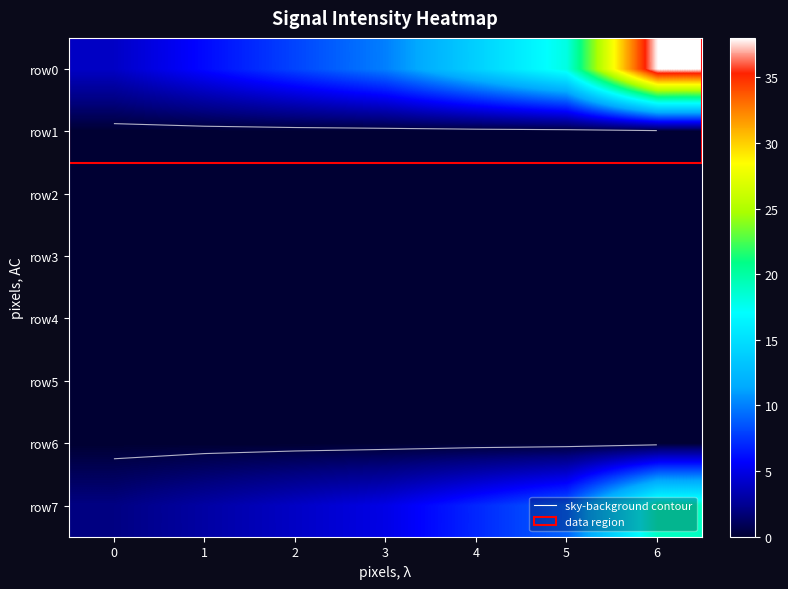

Which label corresponds to the largest value in the chart?

6